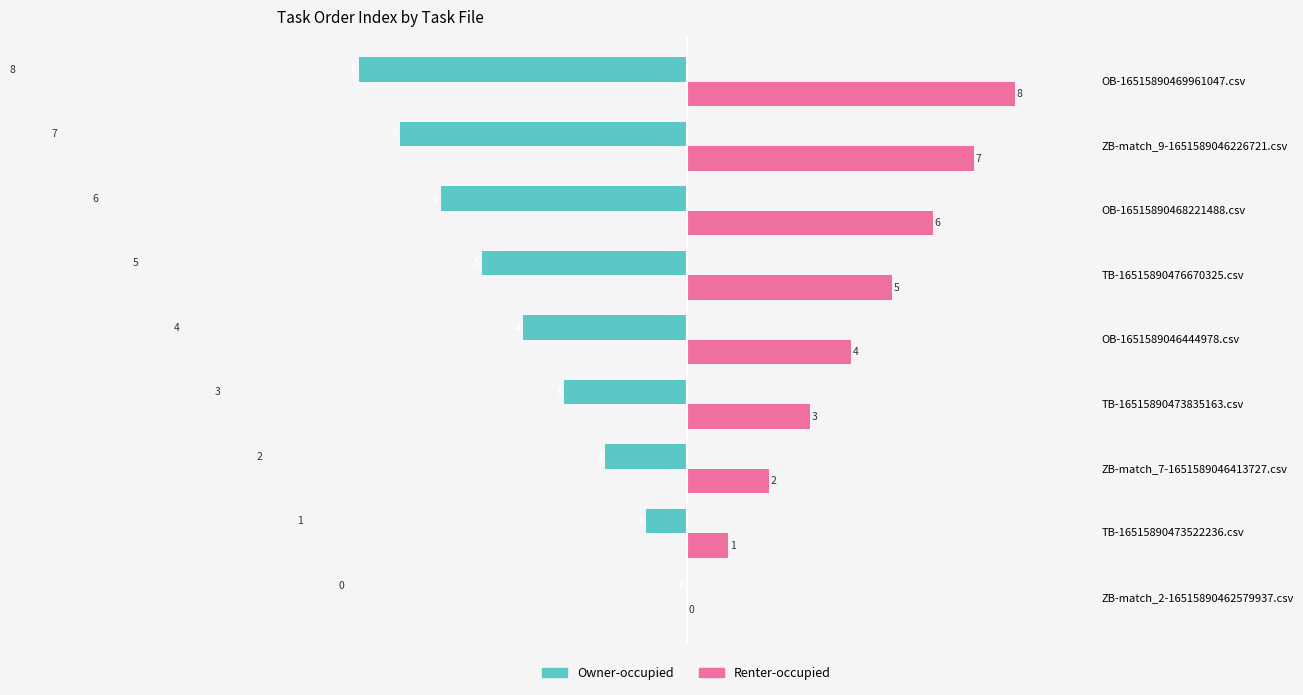

Which series has the largest total across all categories?

Renter-occupied